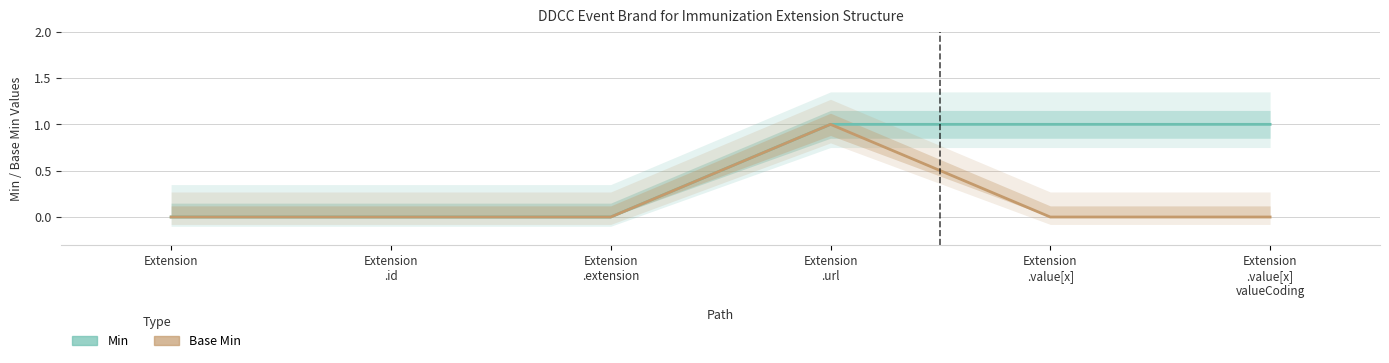

Read the Min value at Extension .value[x] valueCoding.

1